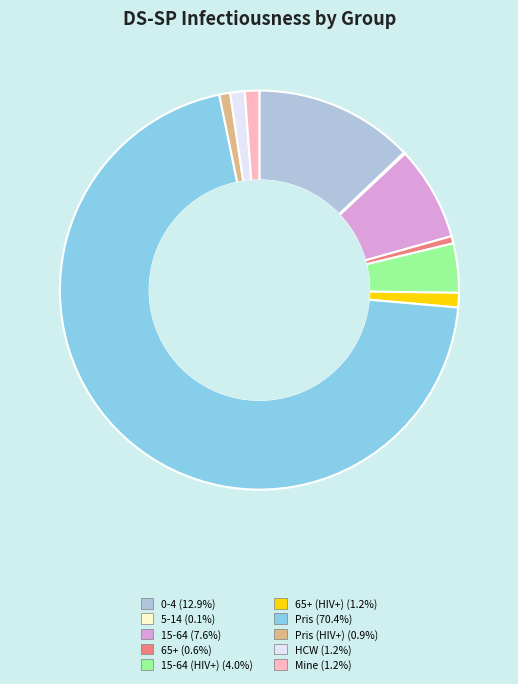

Is there any slice that represents more than half of the pie?

Yes